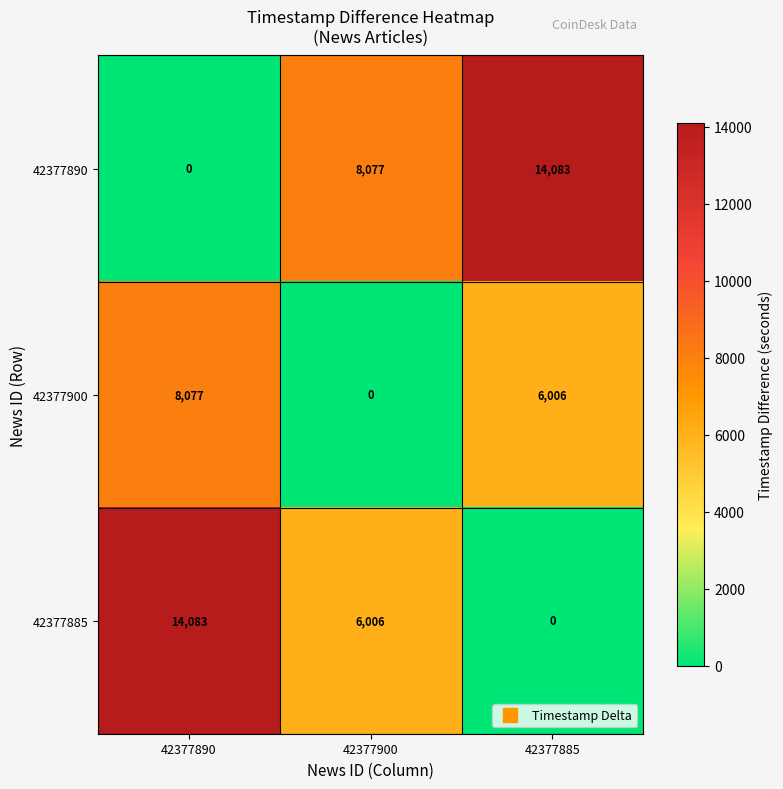

Which category has the lowest value in the 42377890 series?

42377890